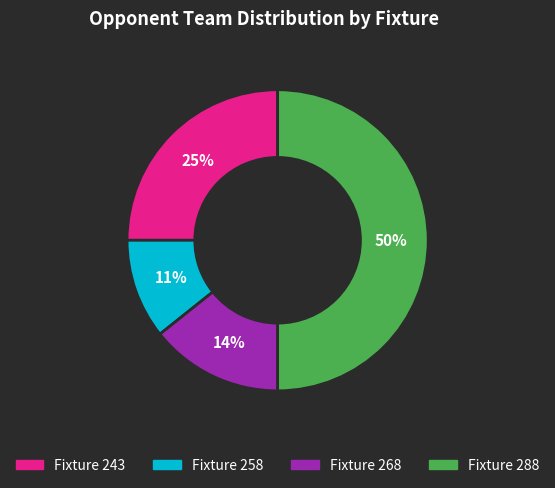

To the nearest percent, what is the difference between the Fixture 288 and Fixture 258 slice percentages?

39%